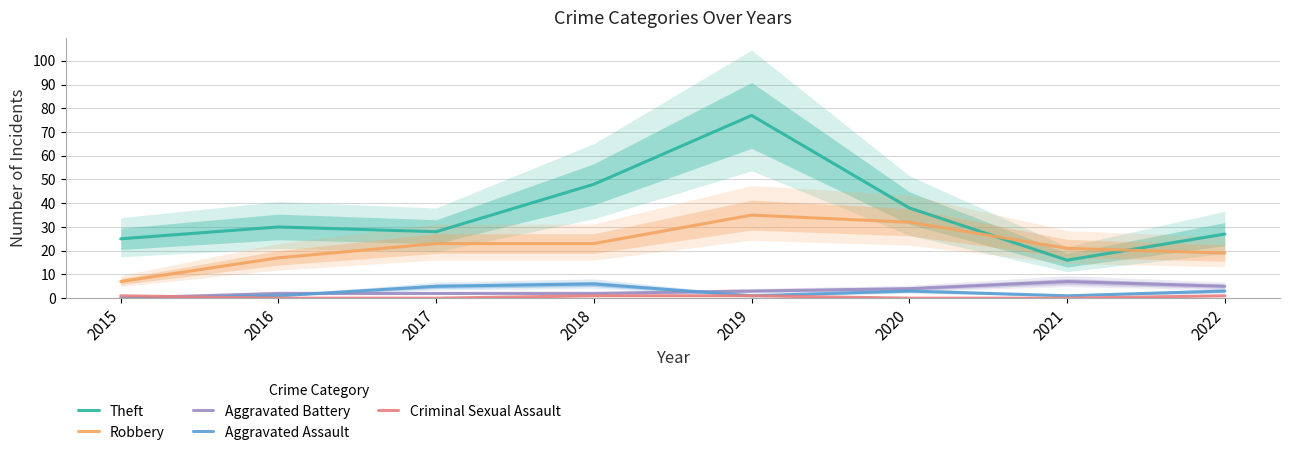

List the labels in order of Robbery value, largest first.

2019, 2020, 2017, 2018, 2021, 2022, 2016, 2015